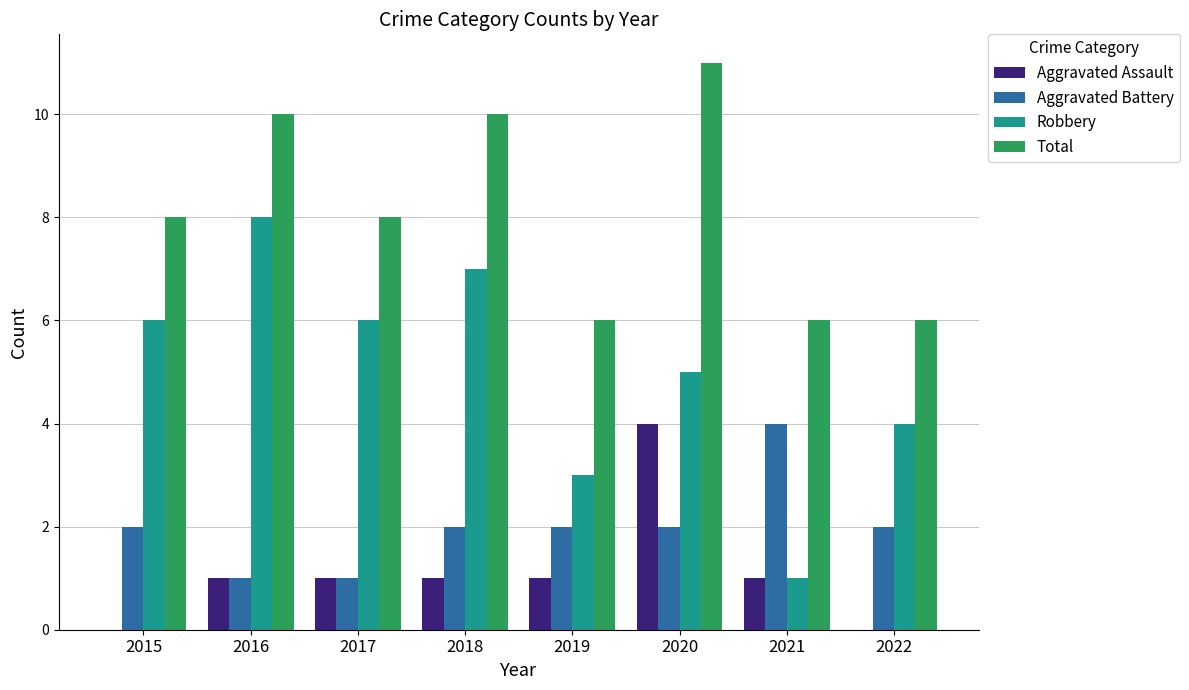

Is it true that Aggravated Battery equals 2 at 2015?

True